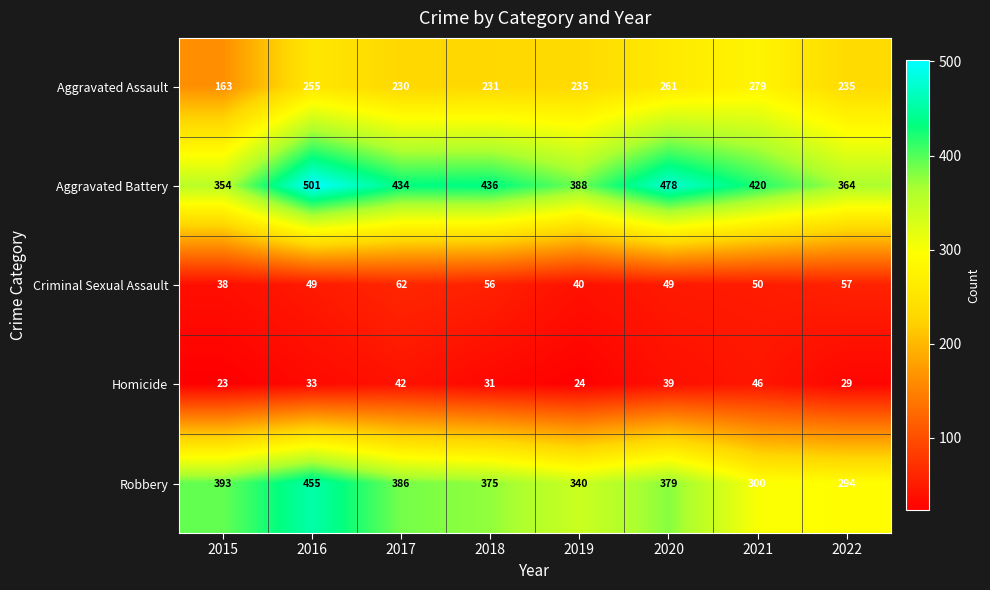

Which series changed the most between 2021 and 2022?

Aggravated Battery